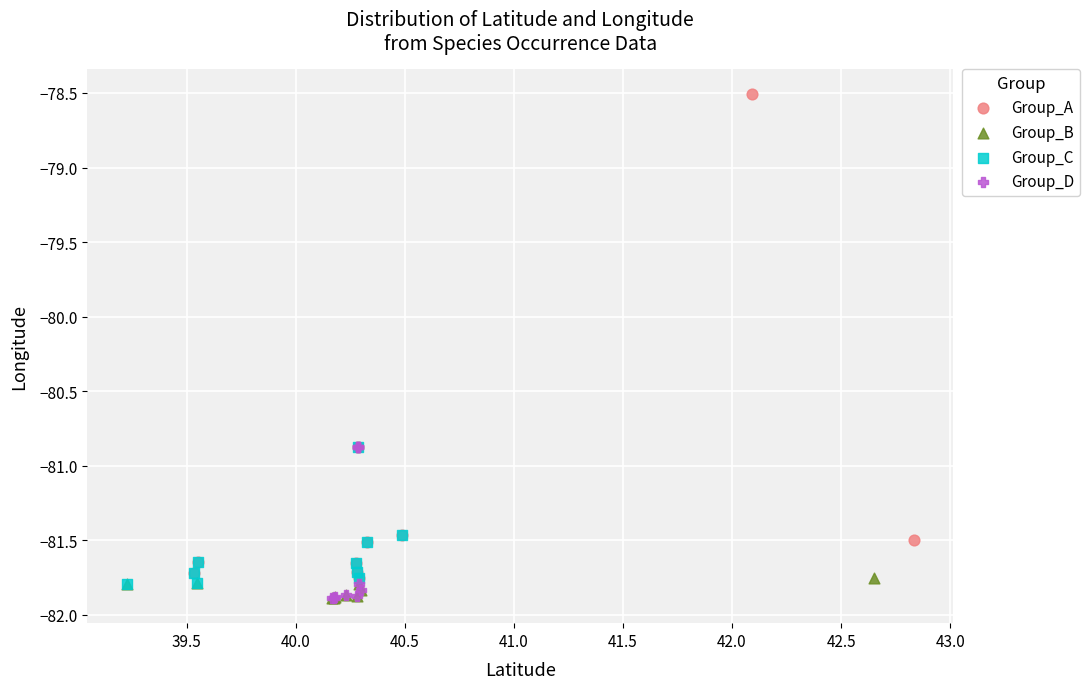

Which series contains the highest Y value?

Group_A